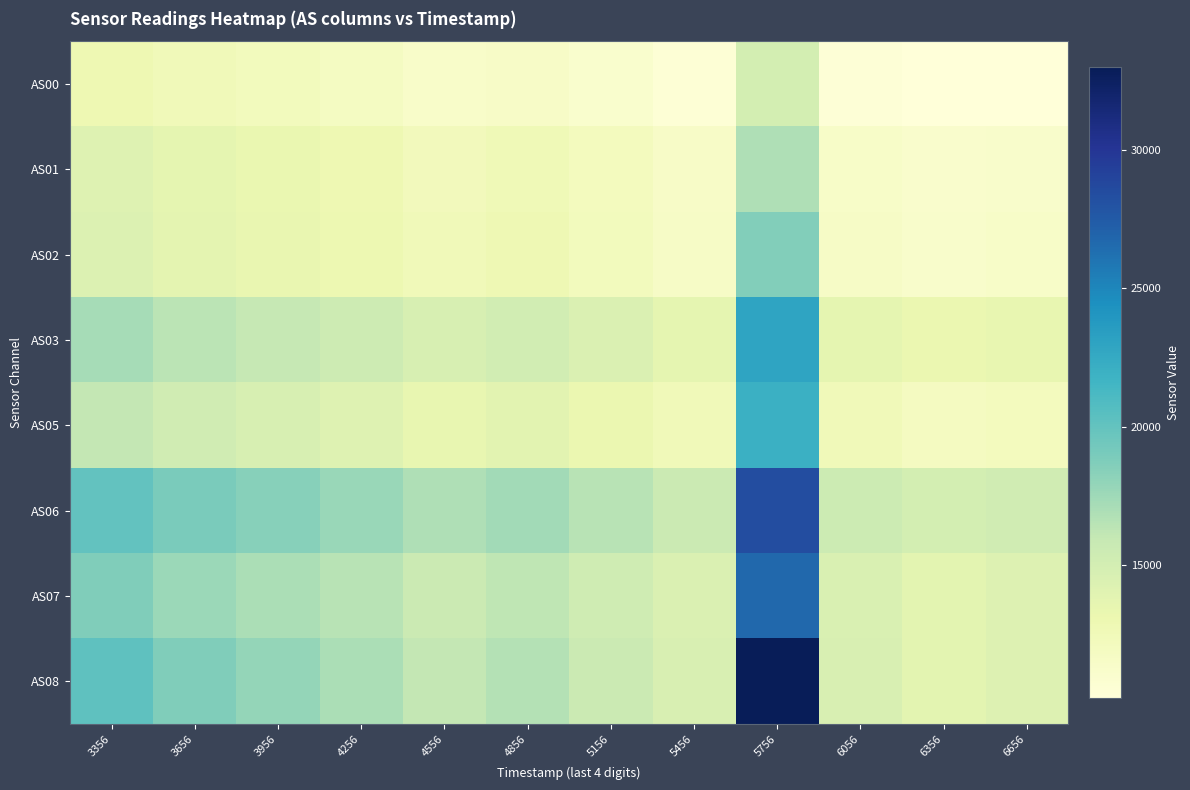

What is the difference between the highest and lowest values at 6656?

4937